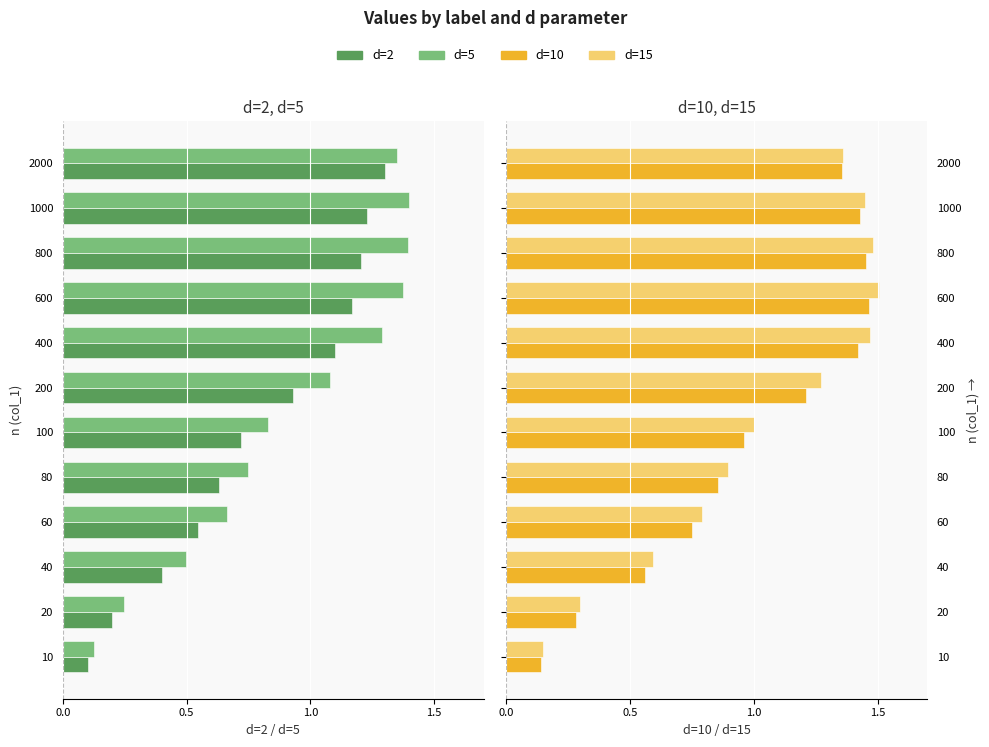

Does the chart contain any negative values?

Yes